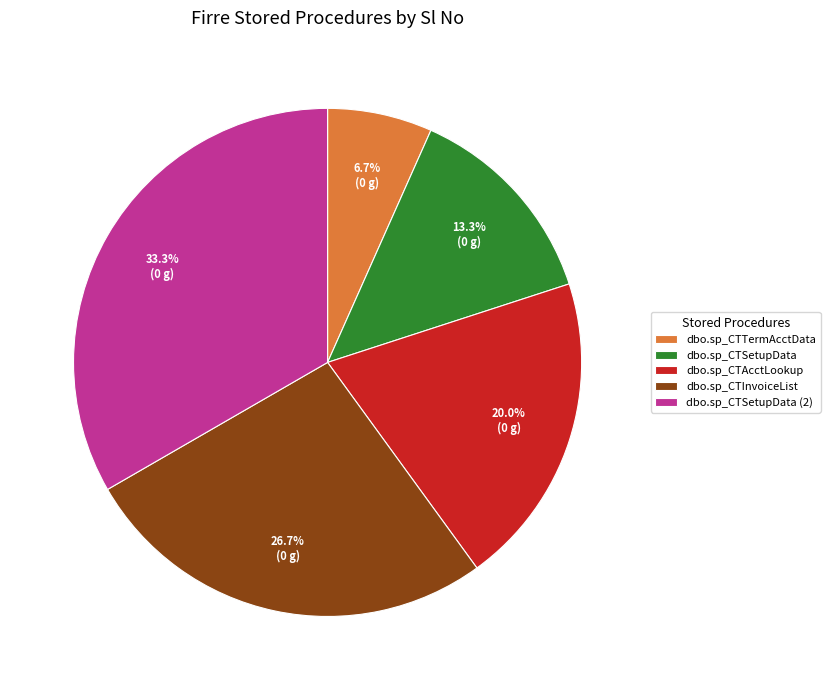

True or false: dbo.sp_CTInvoiceList accounts for 27% of the total.

True